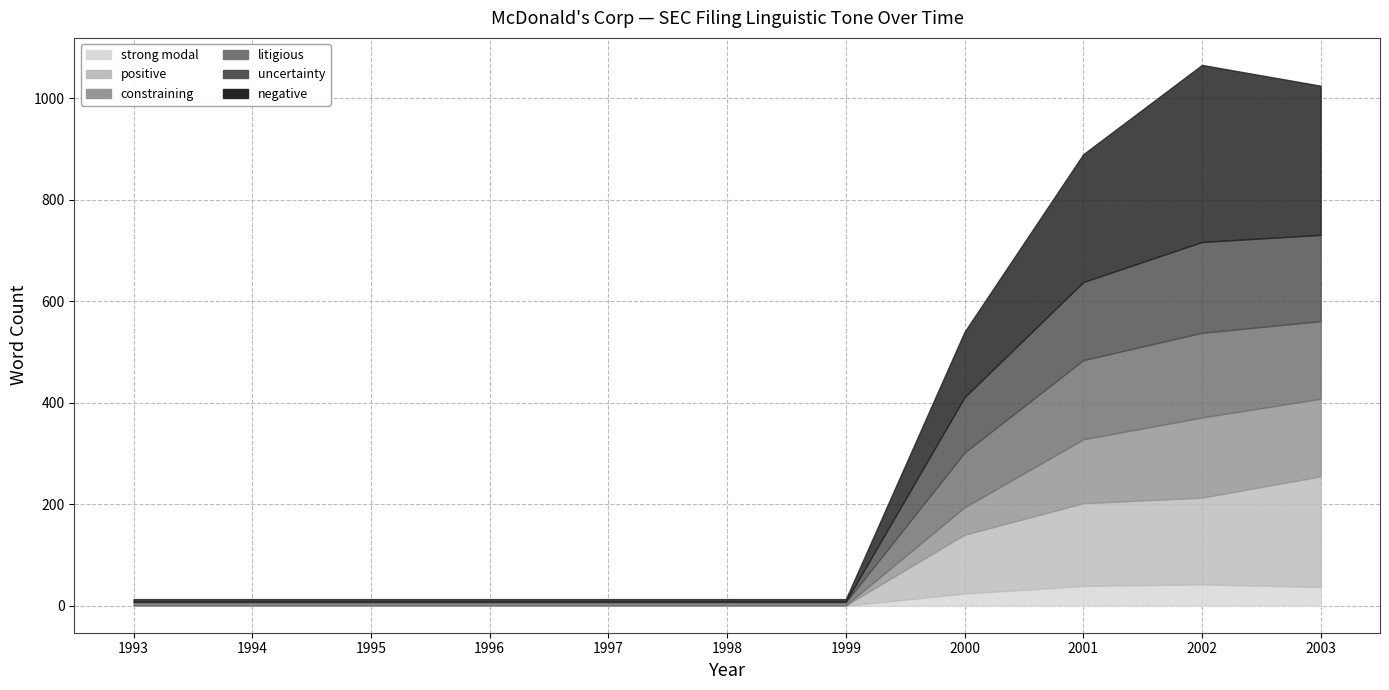

At which category does negative reach its first local peak?

2002